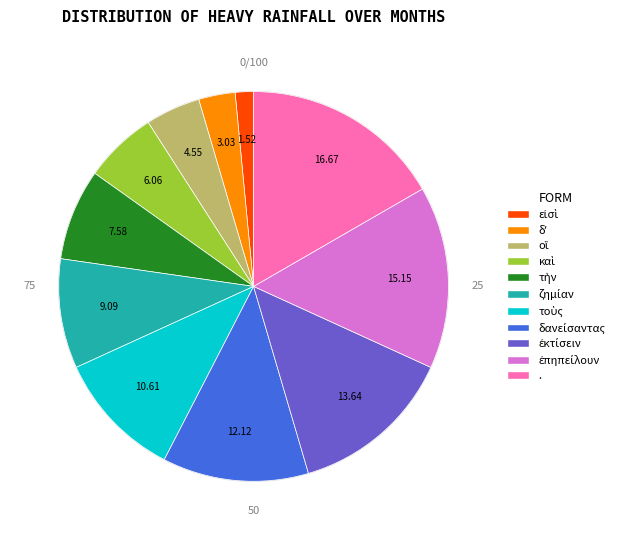

Rank the categories by value from highest to lowest.

., ἐπηπείλουν, ἐκτίσειν, δανείσαντας, τοὺς, ζημίαν, τὴν, καὶ, οἳ, δʼ, εἰσὶ